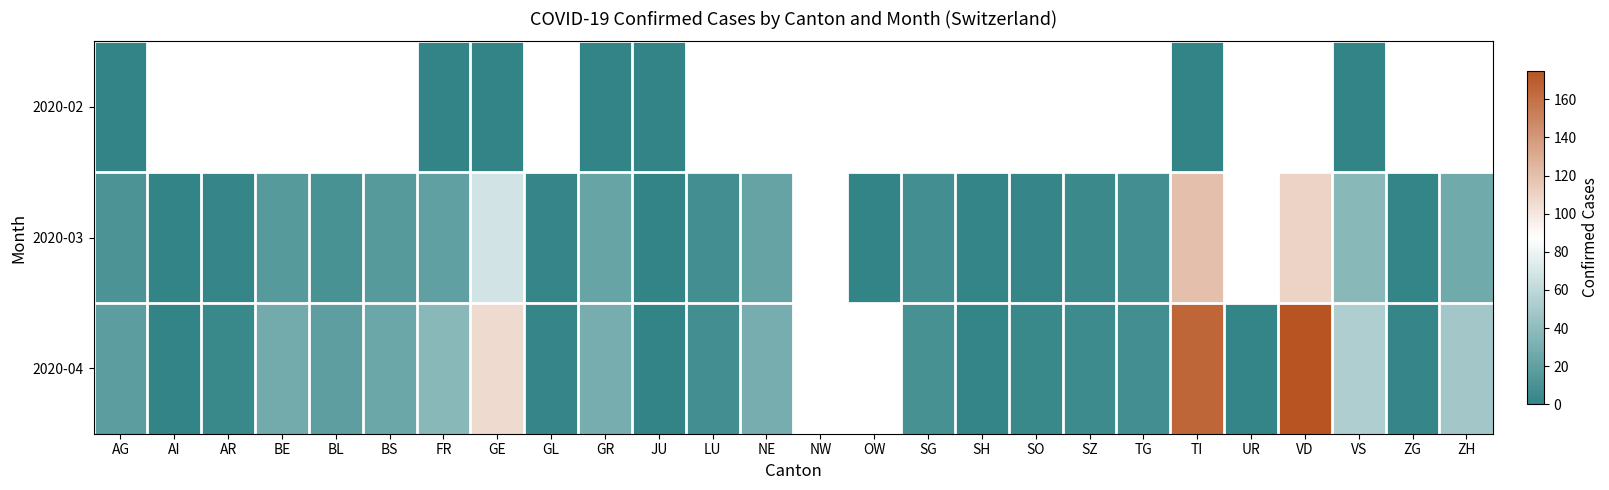

At which category is the sum across all series the highest?

TI